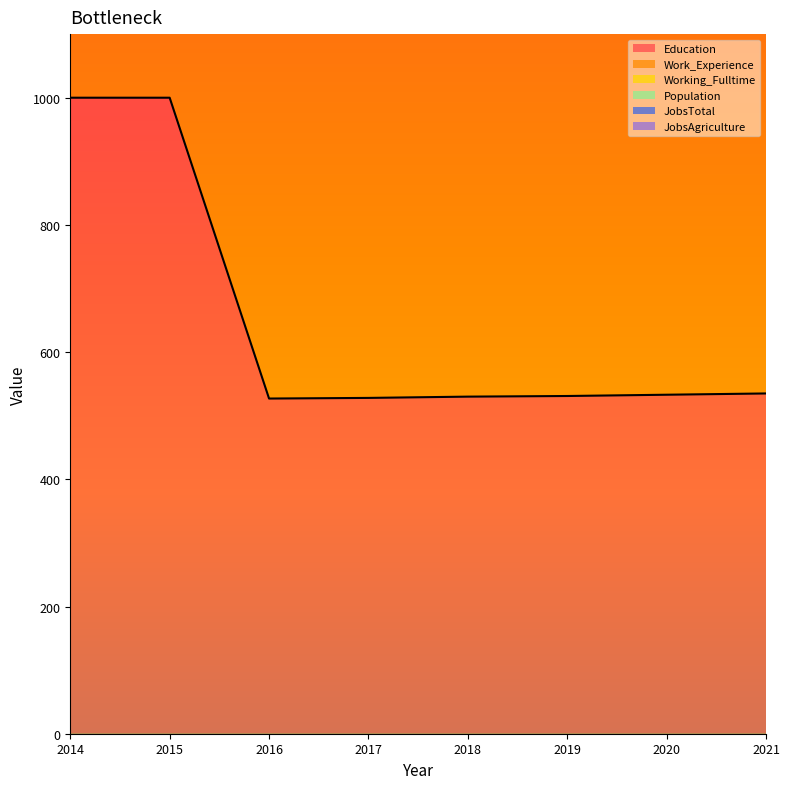

Which category has the lowest value across all series?

2016